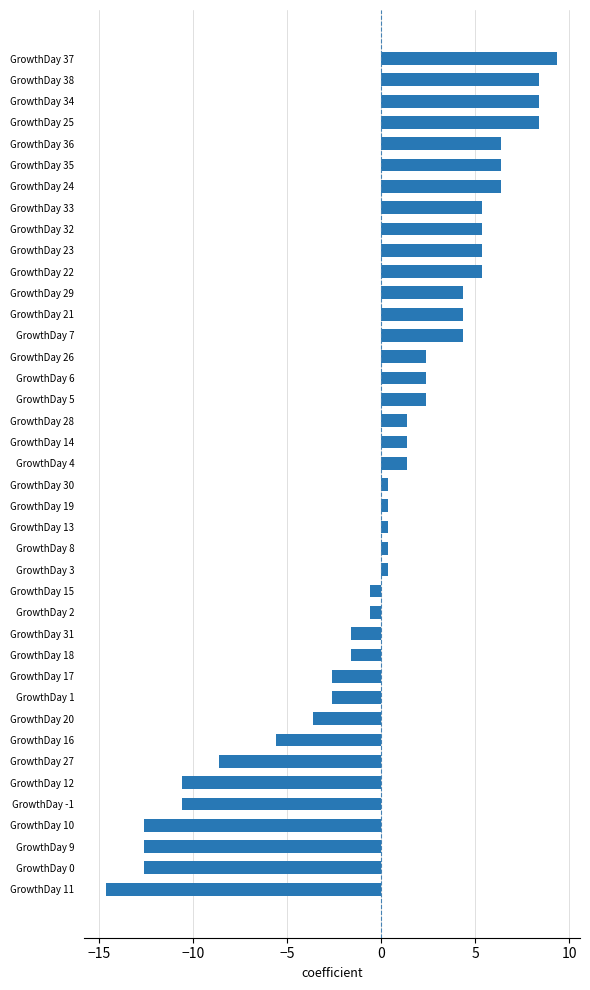

Are the bars grouped side by side (vs. stacked)?

No